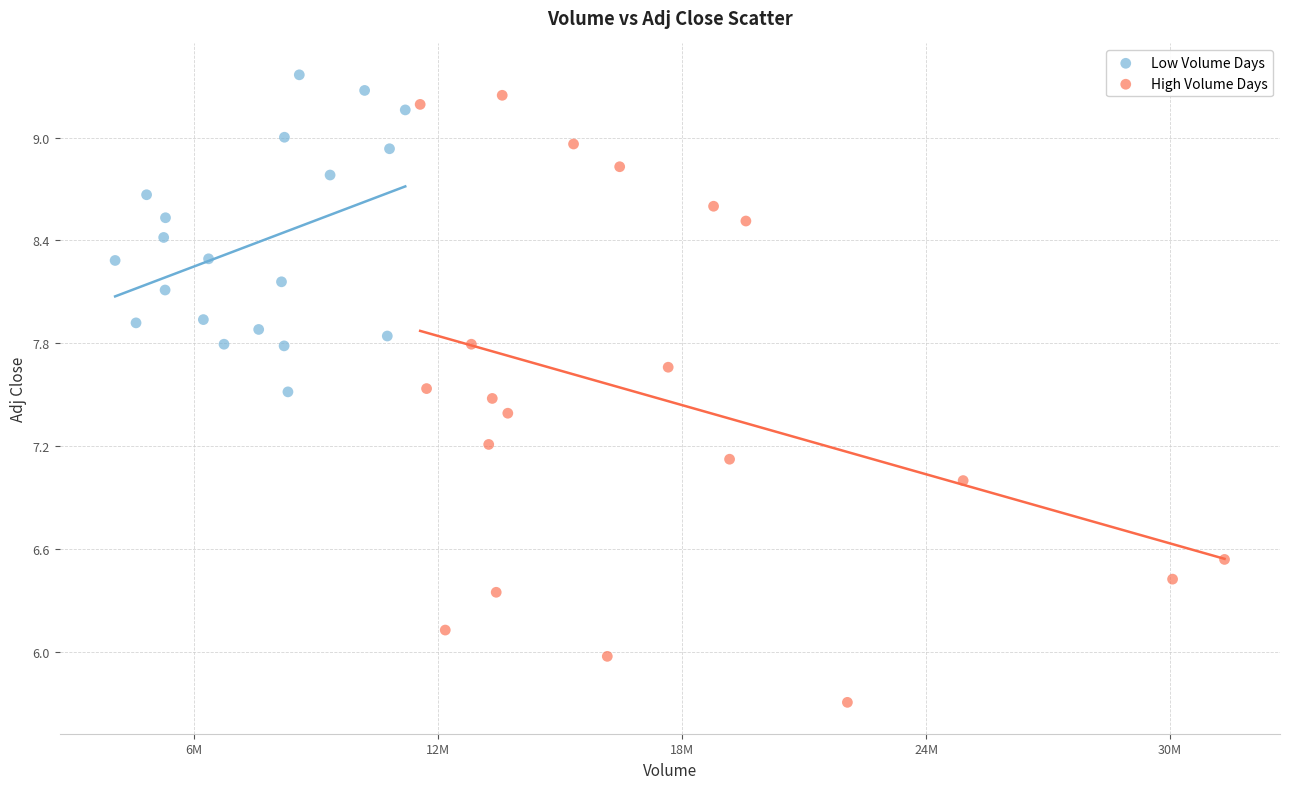

Which series contains the lowest Y value?

High Volume Days